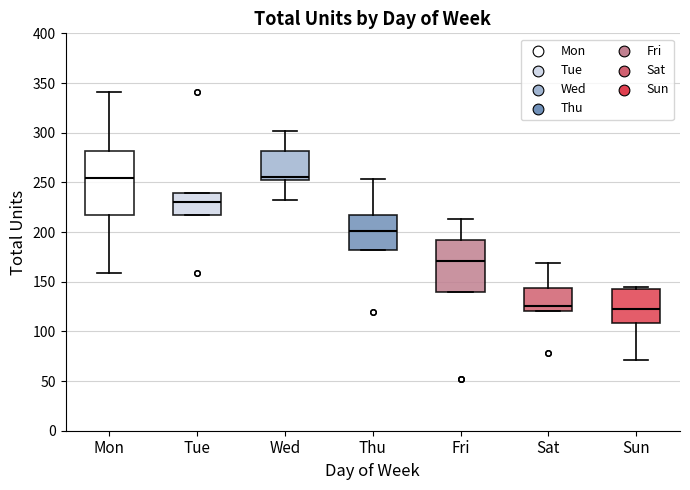

Reading left to right, read every box against the y-axis: the position of its median line, the range the box covers, and the ends of its whiskers. The values are not printed on the chart, so give them approximately, as read against the axis.

Mon: median 255, box 215 to 280, whiskers 160 to 340
Tue: median 230, box 215 to 240, whiskers 215 to 240
Wed: median 255, box 250 to 280, whiskers 230 to 300
Thu: median 200, box 180 to 215, whiskers 180 to 255
Fri: median 170, box 140 to 190, whiskers 140 to 215
Sat: median 125, box 120 to 145, whiskers 120 to 170
Sun: median 125, box 110 to 145, whiskers 70 to 145 (just above the box's upper edge)